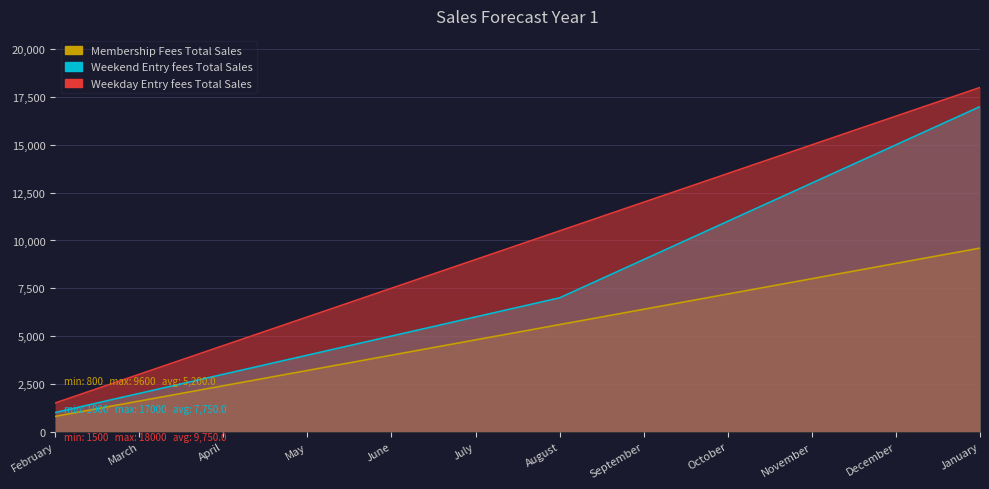

True or false: Weekend Entry fees Total Sales and Membership Fees Total Sales intersect in this chart.

False